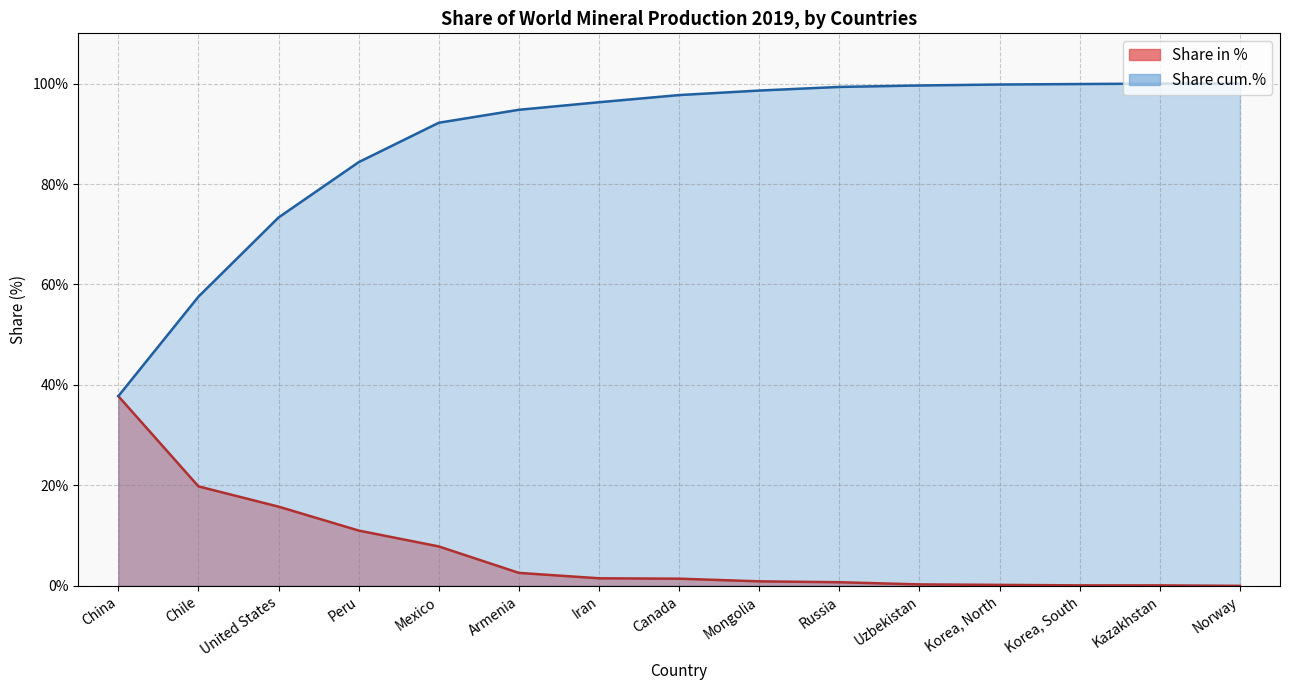

What is the highest value of the Share in % series?

37.8